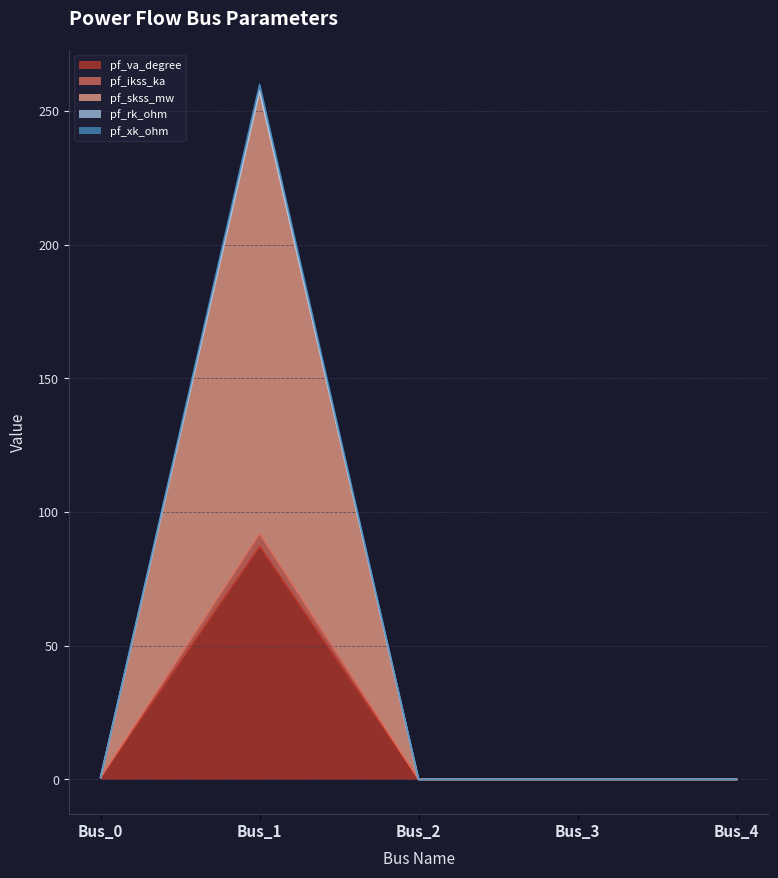

Rank the categories by pf_va_degree value from highest to lowest.

Bus_1, Bus_0, Bus_2, Bus_3, Bus_4